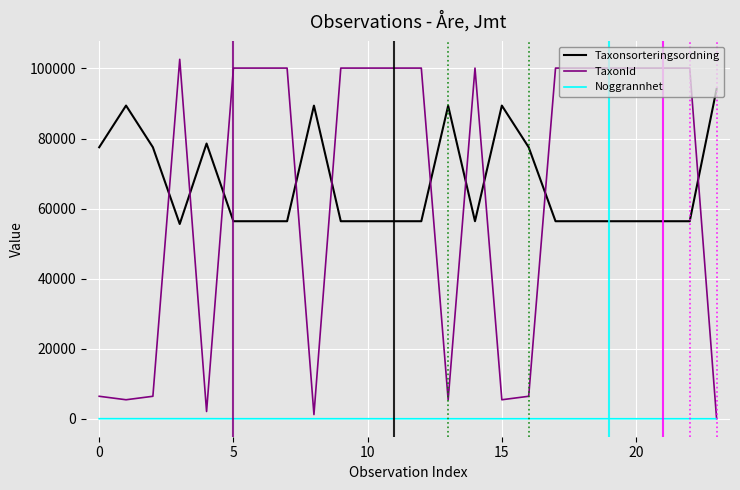

How many Noggrannhet values are between 10 and 15?

19